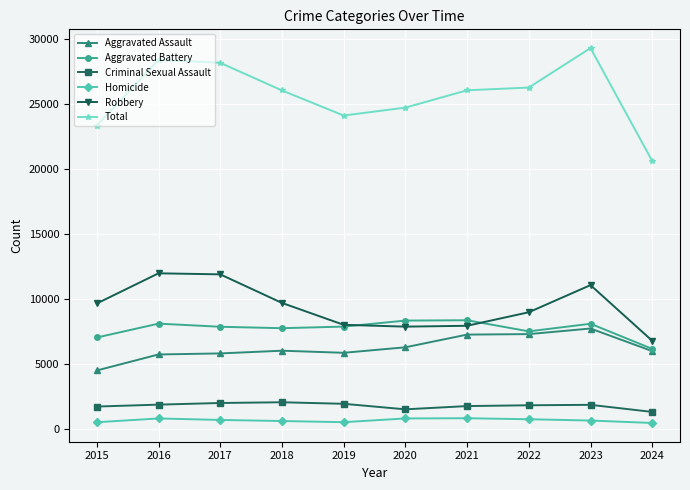

What is the approximate value of Total at 2015, to the nearest 100?

23300